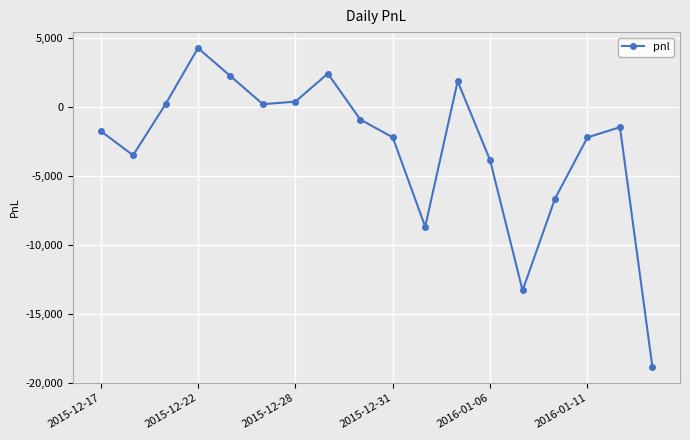

Count the number of data series in this chart.

1